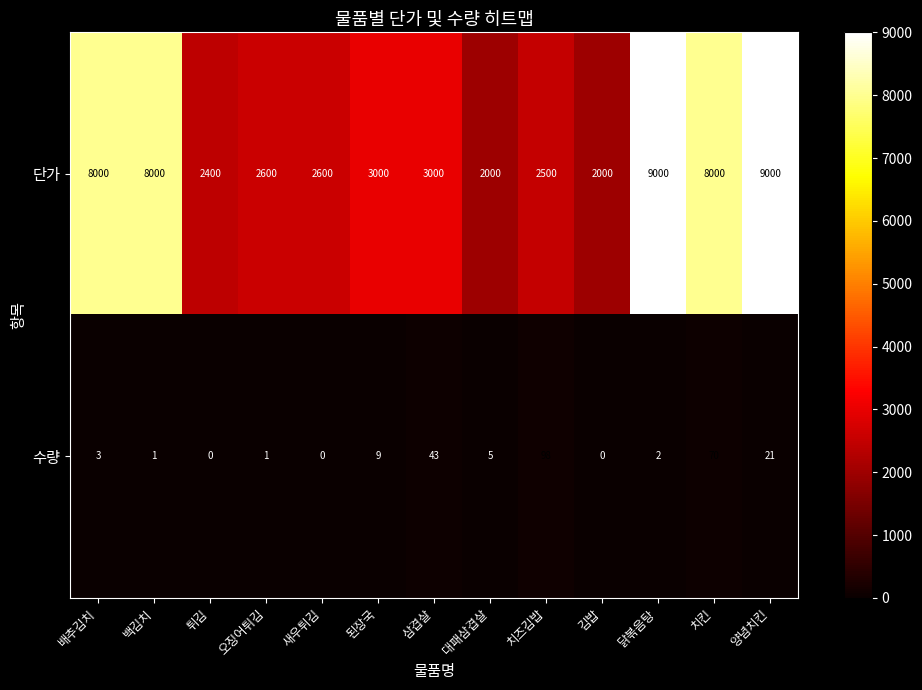

Which series has the largest range (max minus min)?

단가